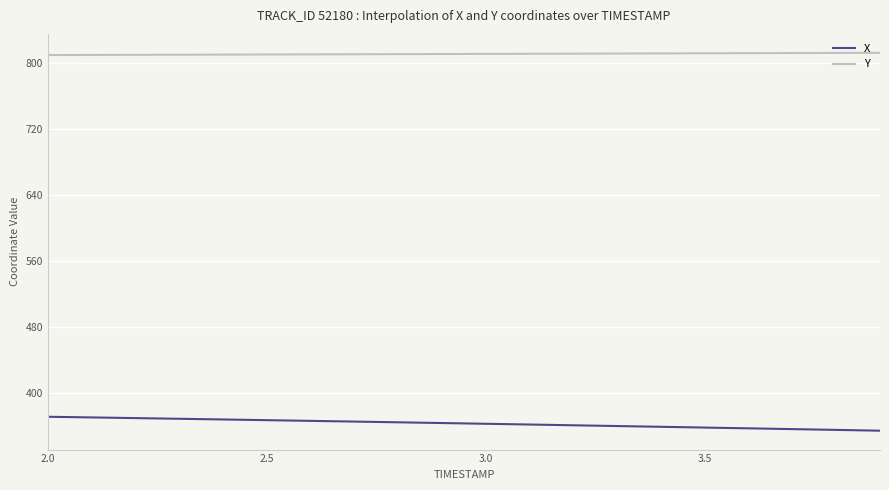

What is the smallest value displayed?

354.2